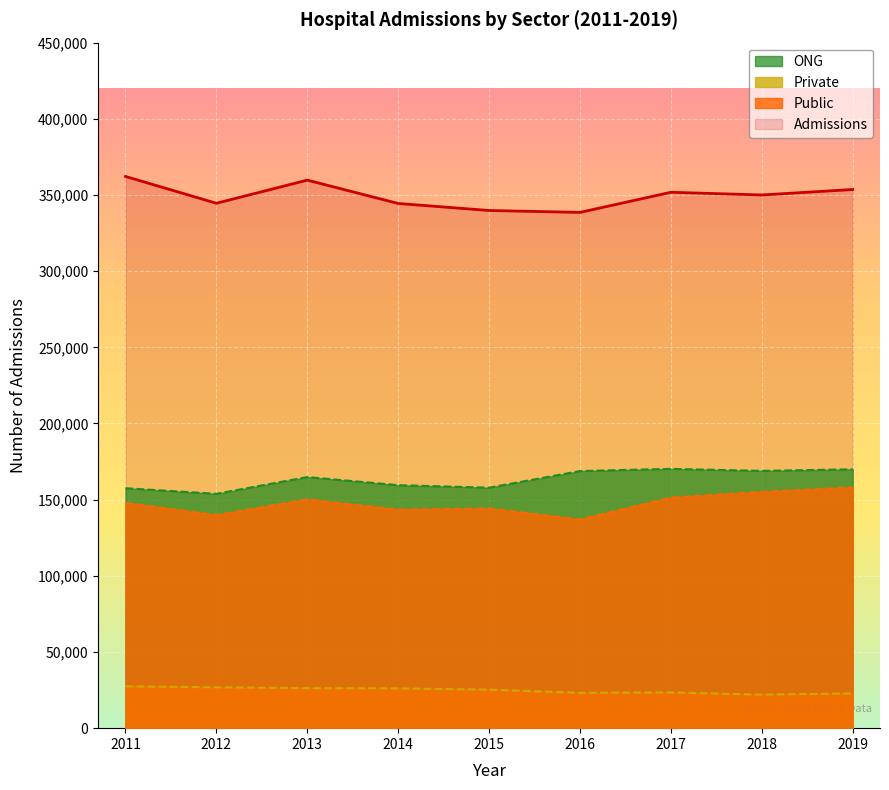

True or false: Private and ONG cross at least once.

False